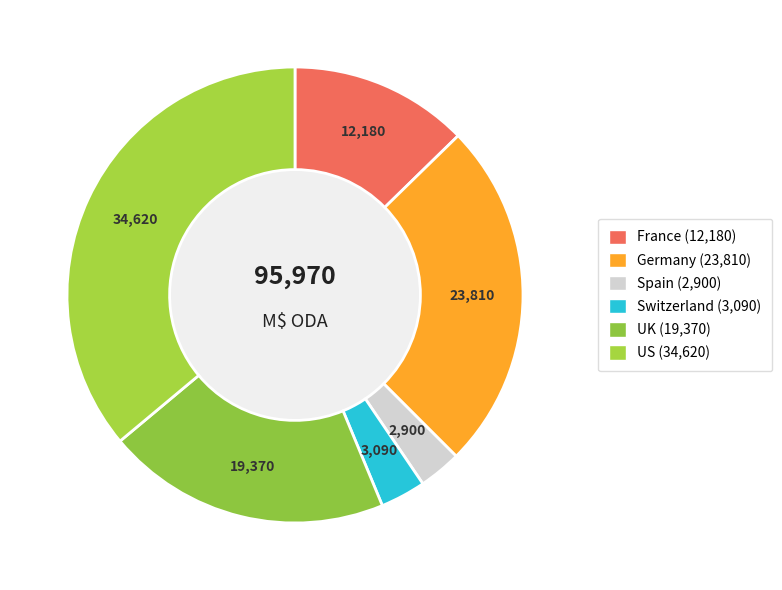

To the nearest percent, what is the difference between the largest and smallest slice percentages?

33%